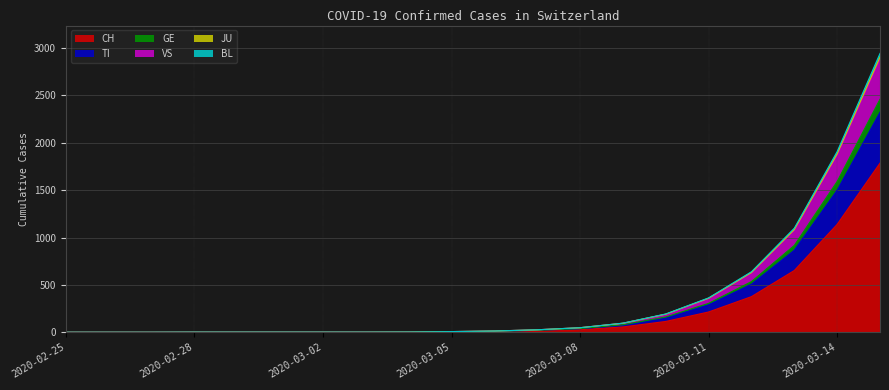

What is the difference between the CH values at 2020-03-06 and 2020-03-01?

8